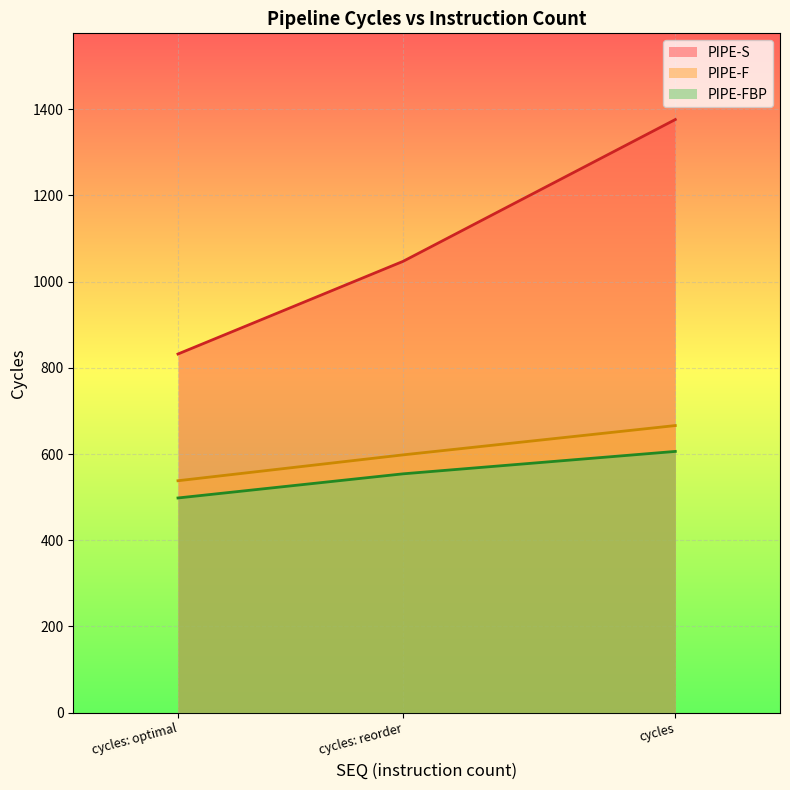

At which label is PIPE-FBP closest to 552?

cycles: reorder